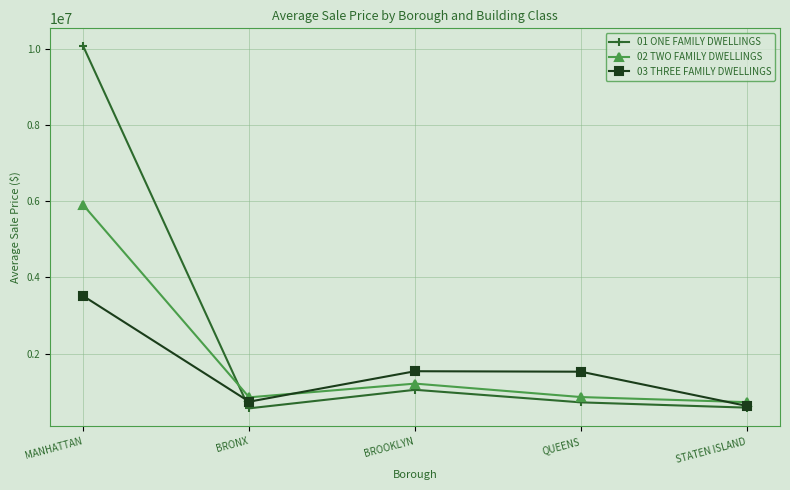

After their last crossing, which series has the higher values: 03 THREE FAMILY DWELLINGS or 02 TWO FAMILY DWELLINGS?

02 TWO FAMILY DWELLINGS